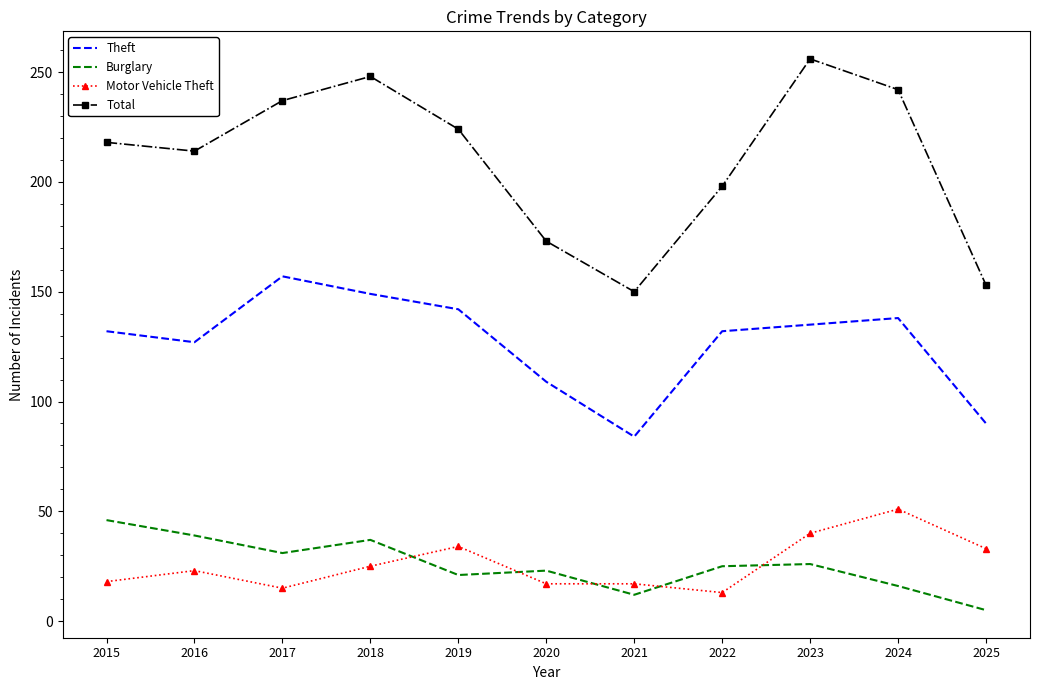

True or false: Total has a value of 237 at 2017.

True